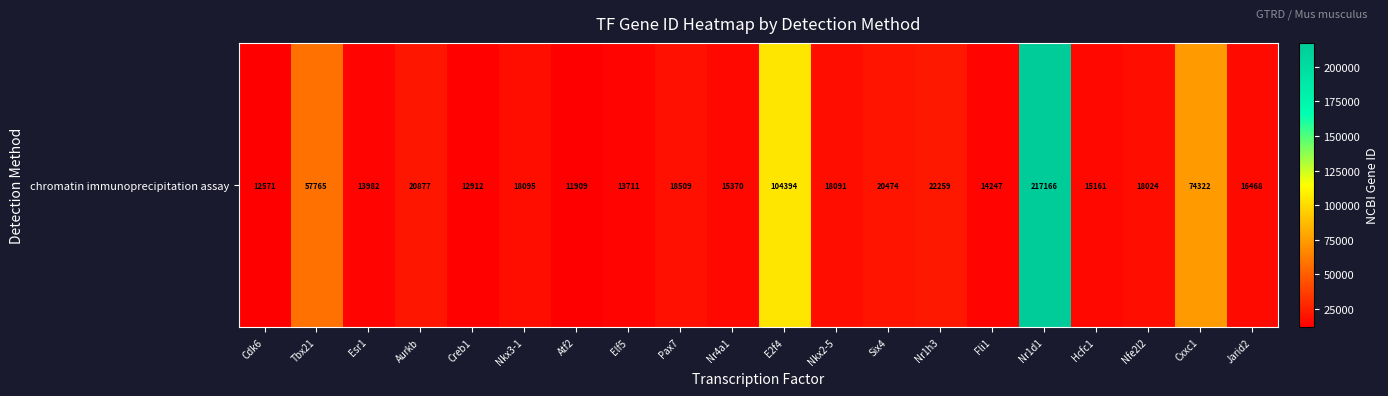

Reading right to left, what are all the values shown in this chart?

Jarid2=16468	Cxxc1=74322	Nfe2l2=18024	Hcfc1=15161	Nr1d1=217166	Fli1=14247	Nr1h3=22259	Six4=20474	Nkx2-5=18091	E2f4=104394	Nr4a1=15370	Pax7=18509	Elf5=13711	Atf2=11909	Nkx3-1=18095	Creb1=12912	Aurkb=20877	Esr1=13982	Tbx21=57765	Cdk6=12571